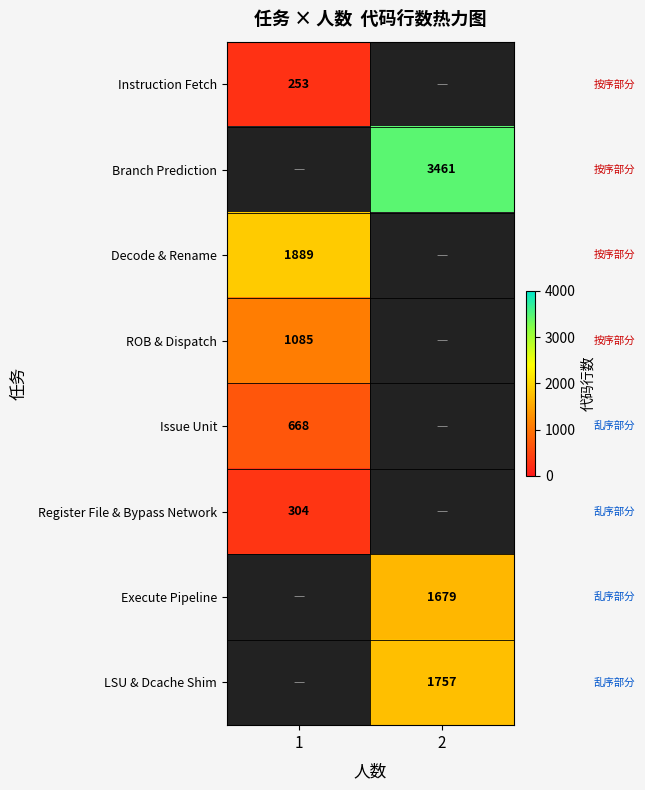

What is the maximum value shown in the chart?

3461.0